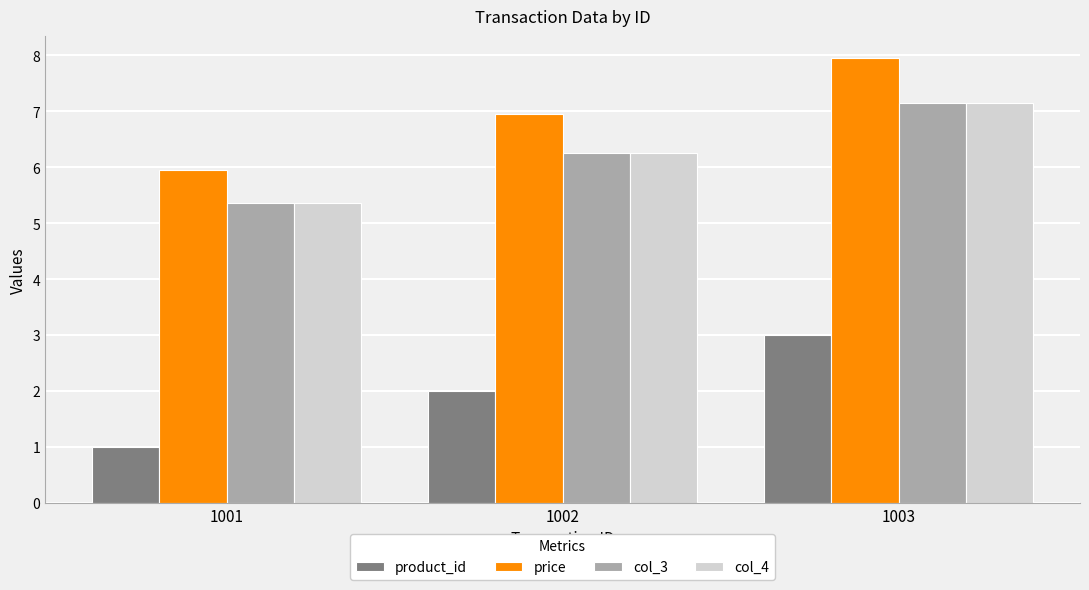

How many data points in col_3 are above 6?

2